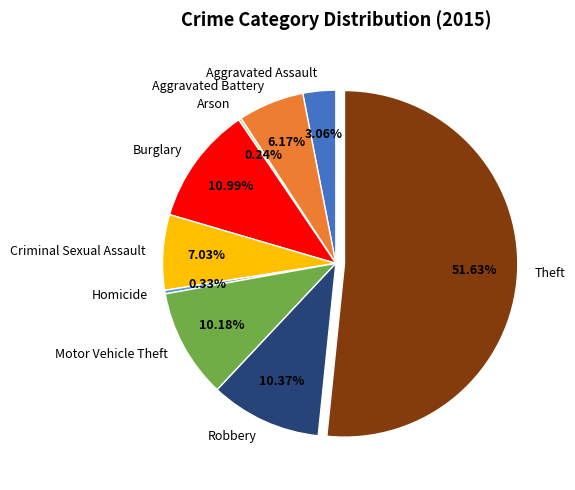

Do Robbery and Aggravated Assault together represent more than half of the pie?

No